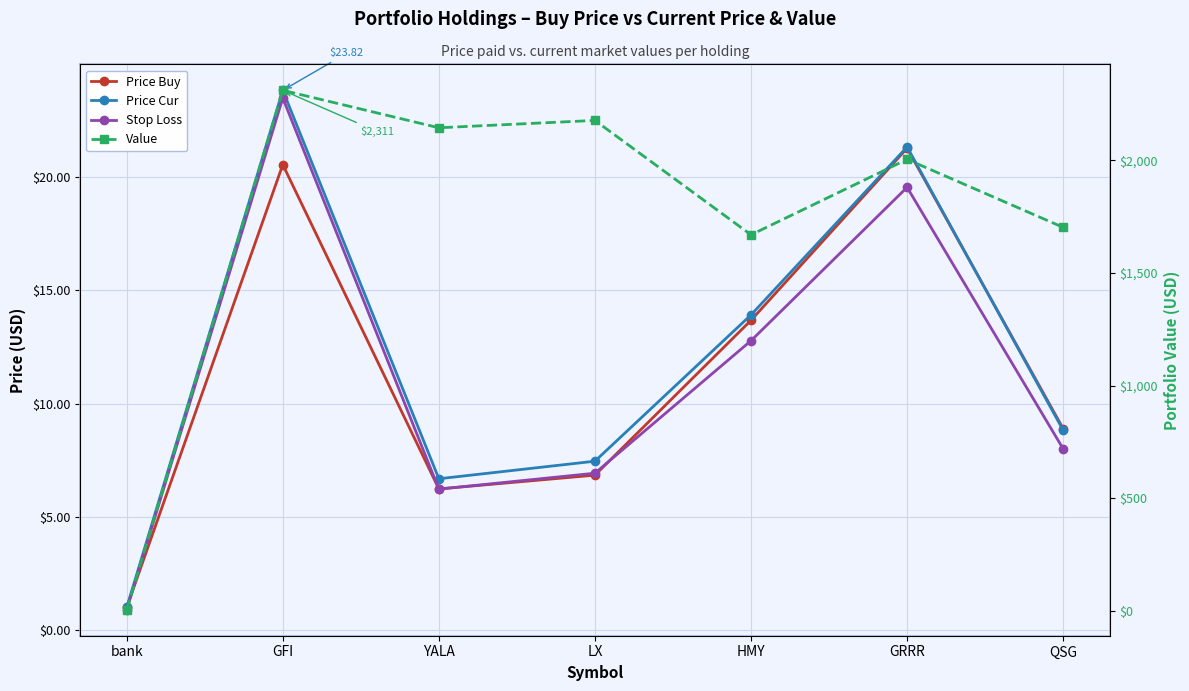

How many data points in Price Buy are above 8?

4